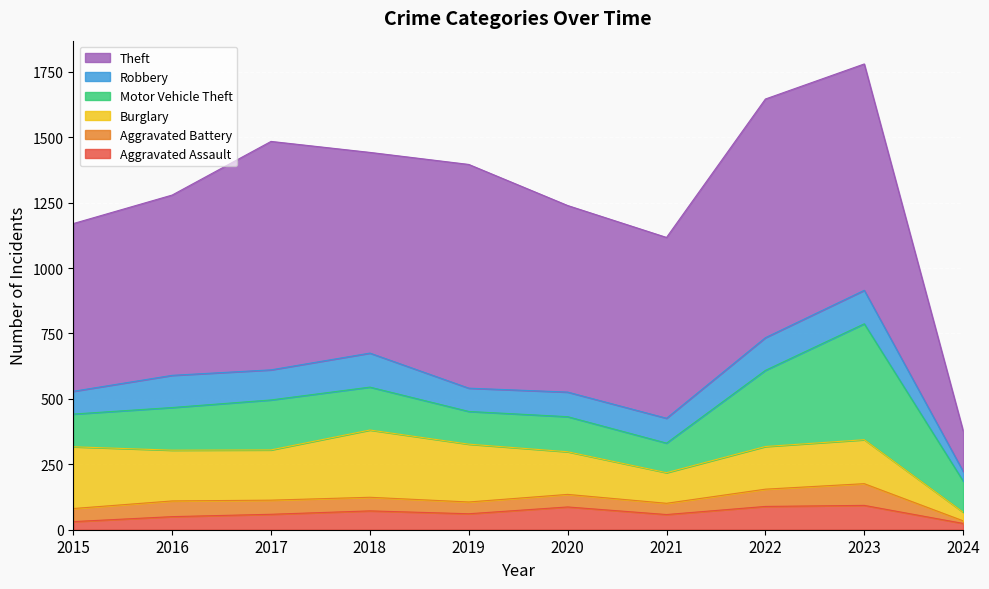

How many interior local peaks does the Motor Vehicle Theft series have?

3